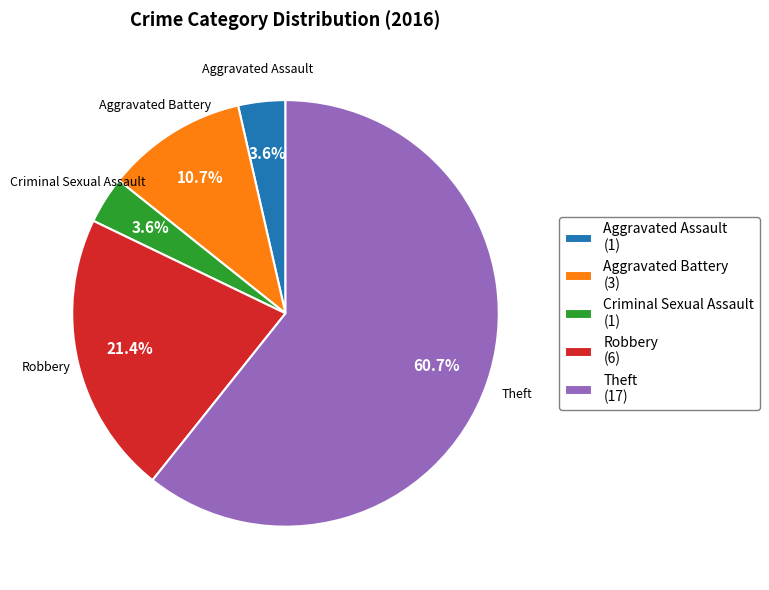

Is it true that Aggravated Assault is 11% of the pie?

False